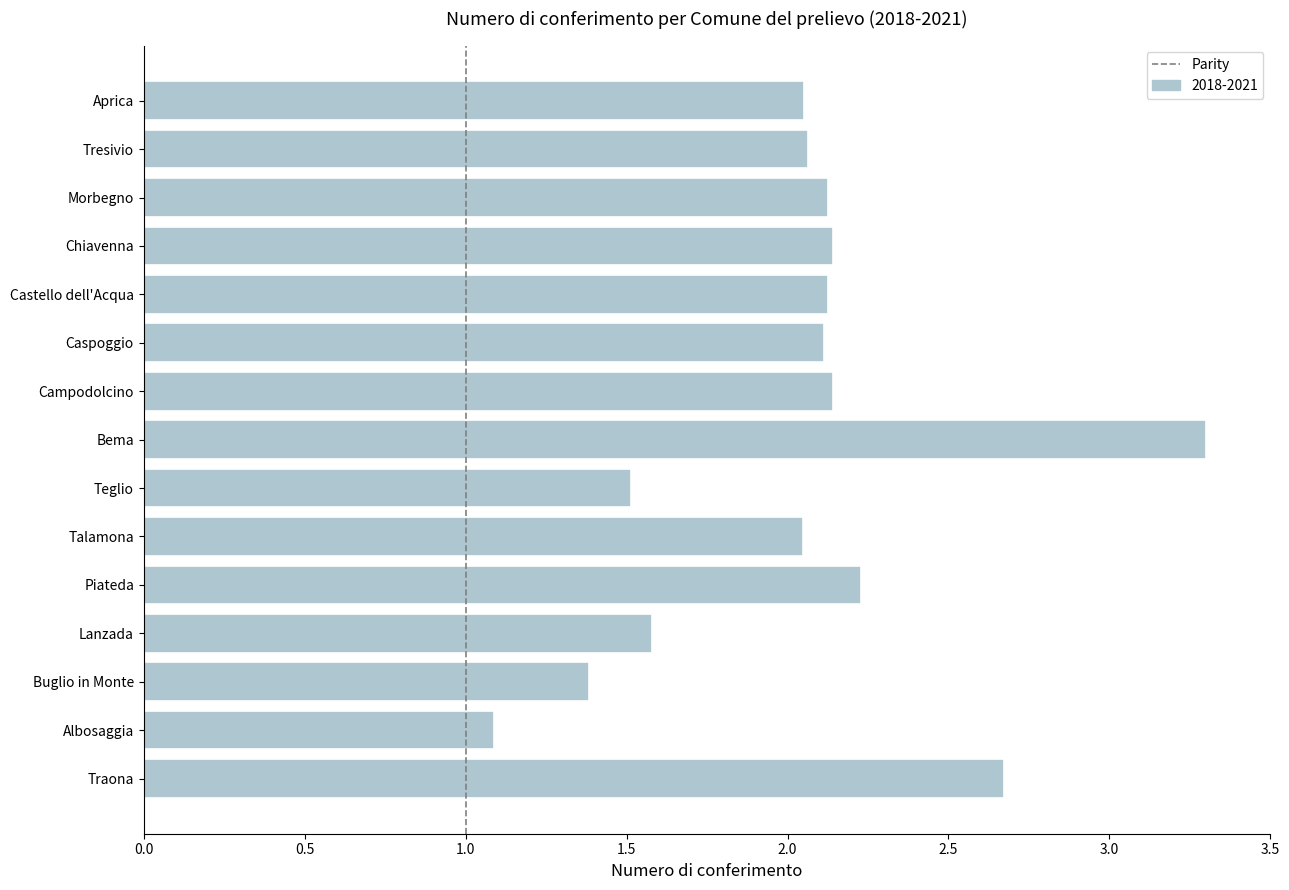

Which category has the highest value across all series?

Bema